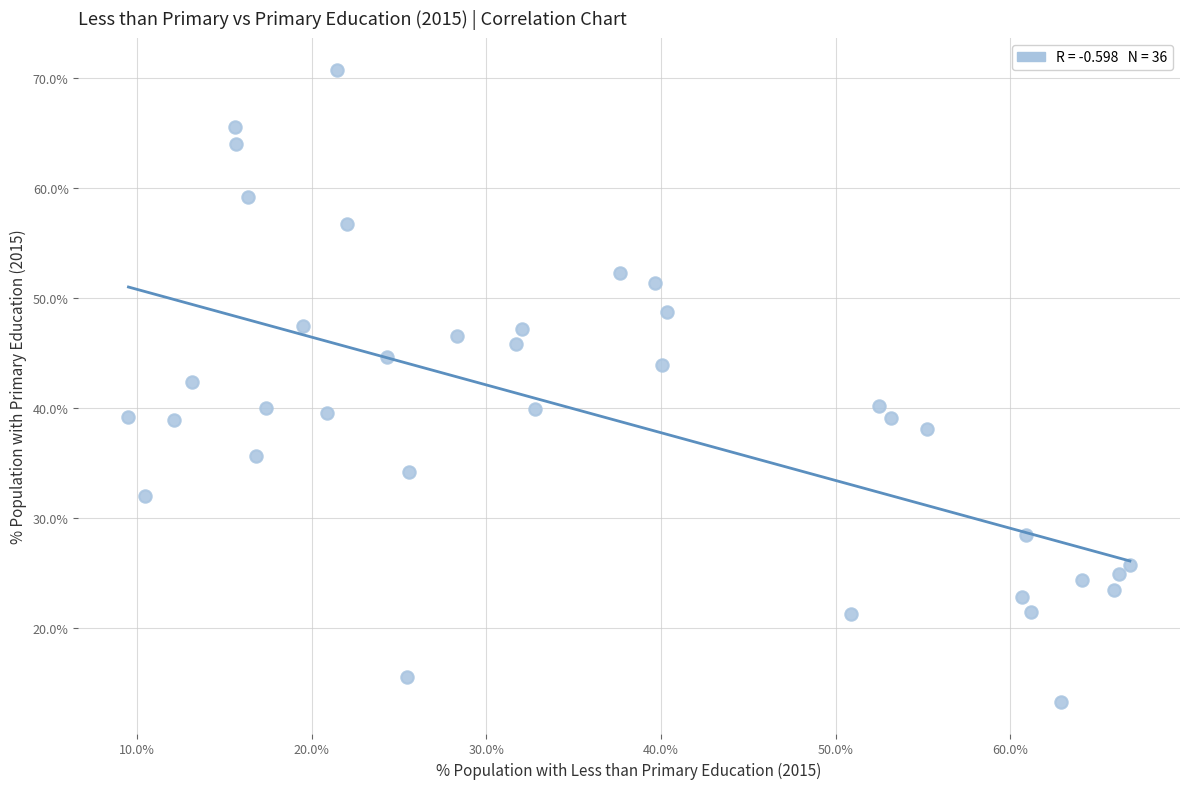

What is the range of Y values (max minus min)?

57.6